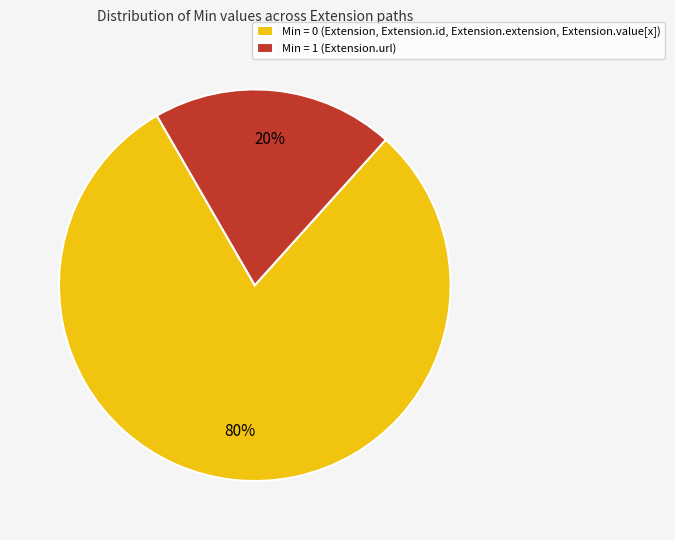

Which category has the smallest portion of the pie?

Min = 1 (Extension.url)